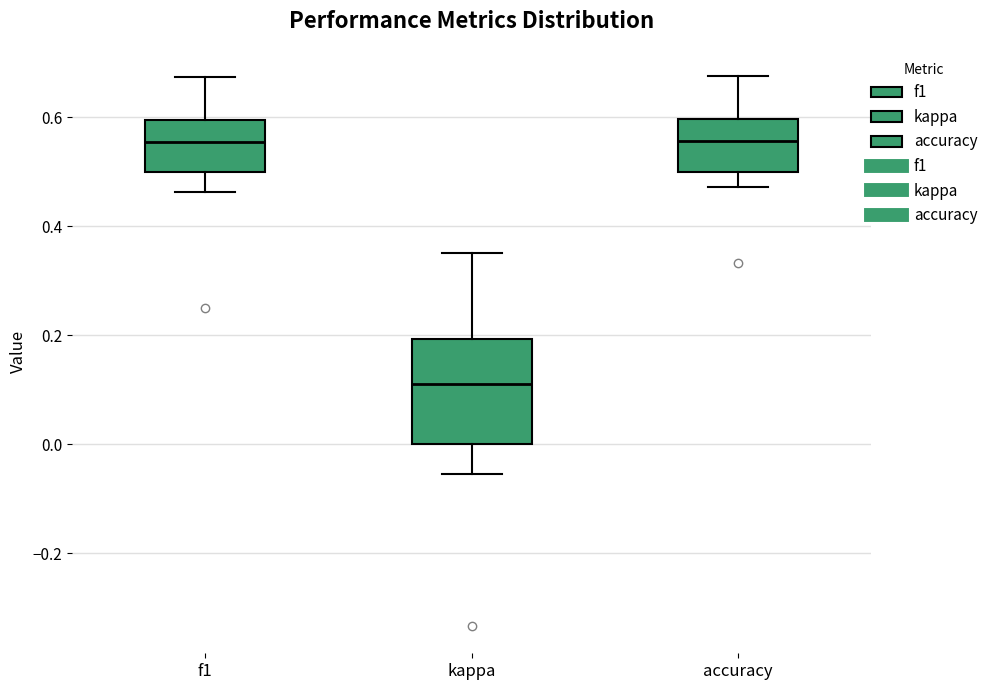

Reading left to right, read every box against the y-axis: the position of its median line, the range the box covers, and the ends of its whiskers. The values are not printed on the chart, so give them approximately, as read against the axis.

f1: median 0.56, box 0.50 to 0.60, whiskers 0.46 to 0.68
kappa: median 0.12, box 0.00 to 0.20, whiskers -0.06 to 0.36
accuracy: median 0.56, box 0.50 to 0.60, whiskers 0.48 to 0.68